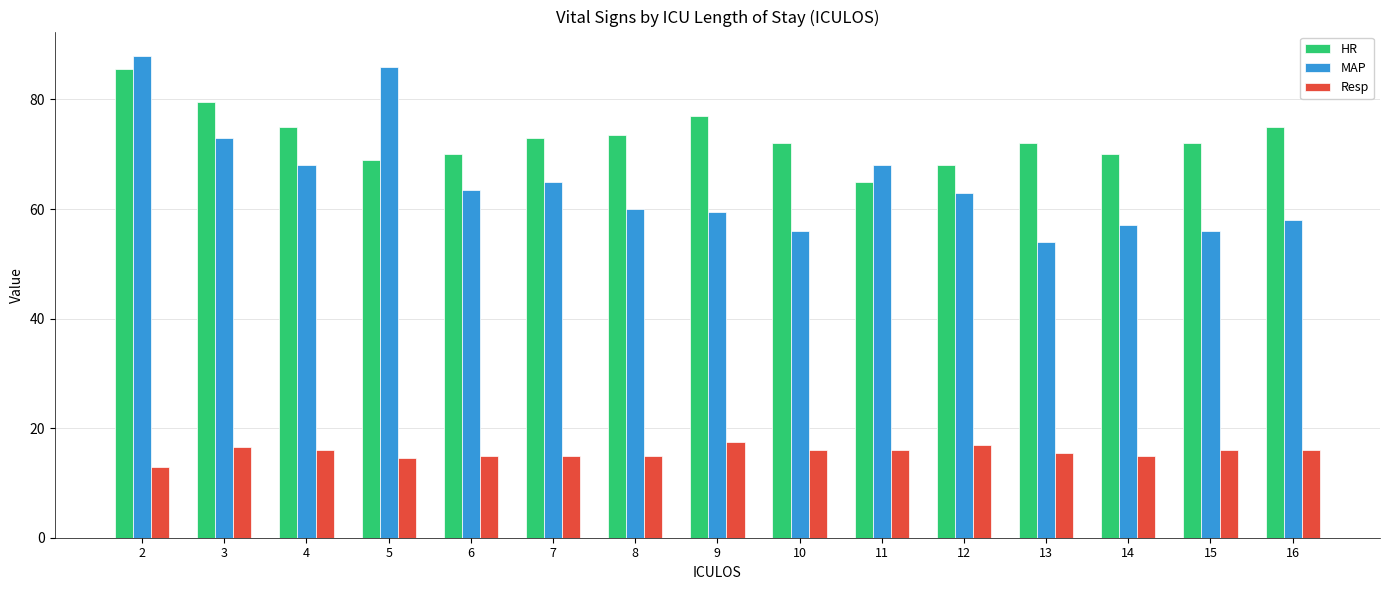

How many groups of bars are there?

15